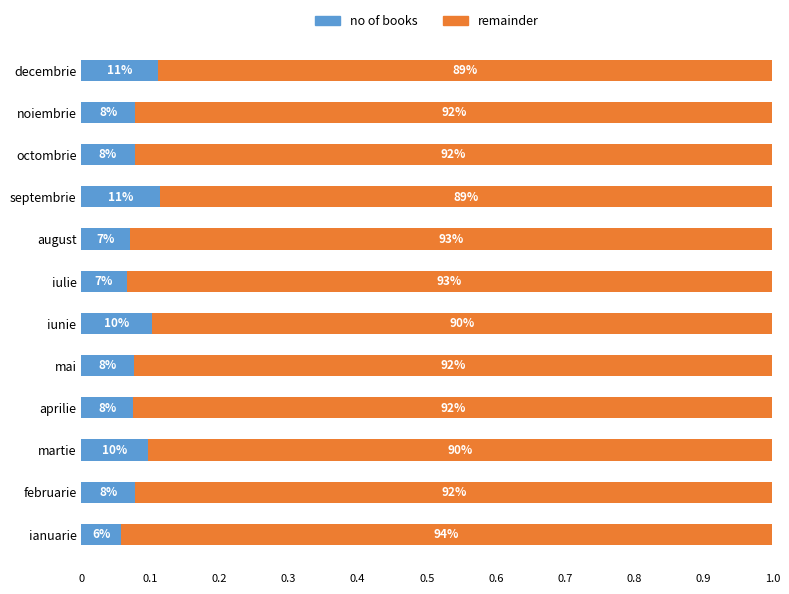

What is the average value of the no of books series?

0.1